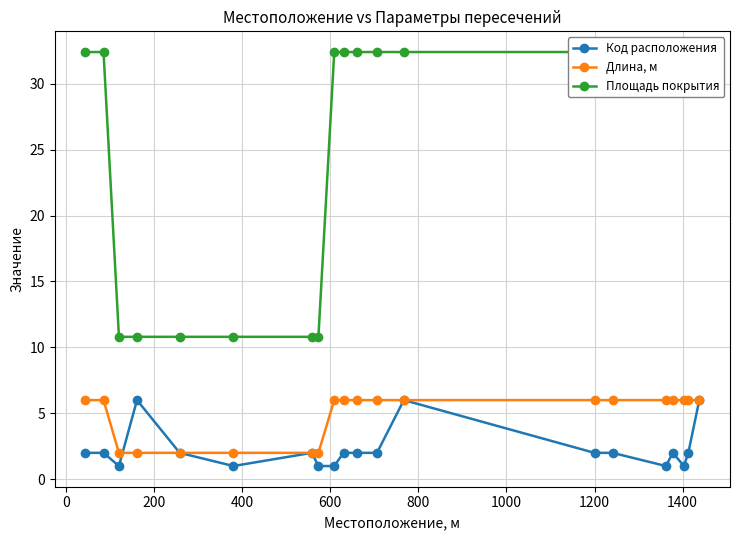

True or false: Код расположения has more than 0 interior local peaks.

True